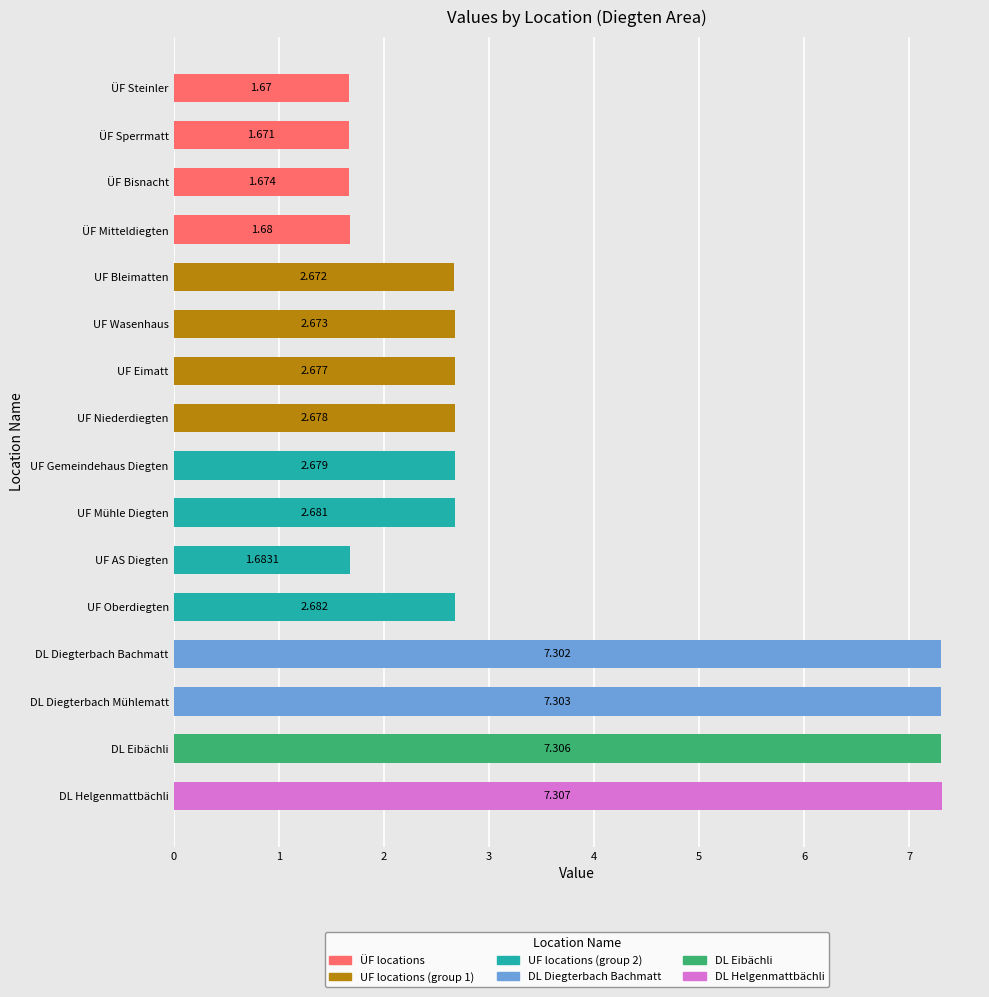

Is it true that the value at DL Helgenmattbächli is 11.9?

False